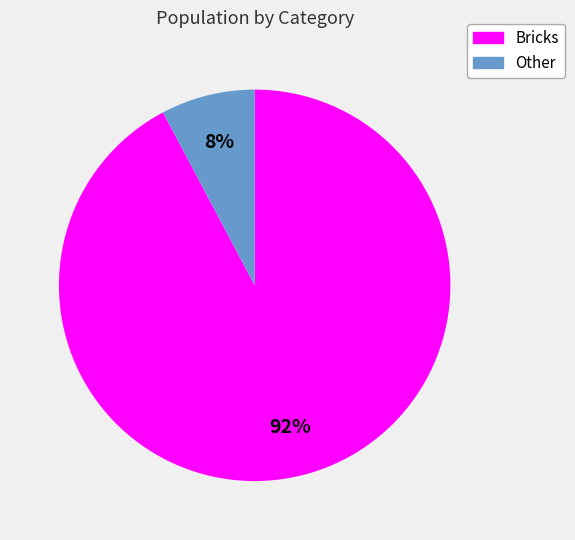

To the nearest percent, what portion does Bricks represent?

92%